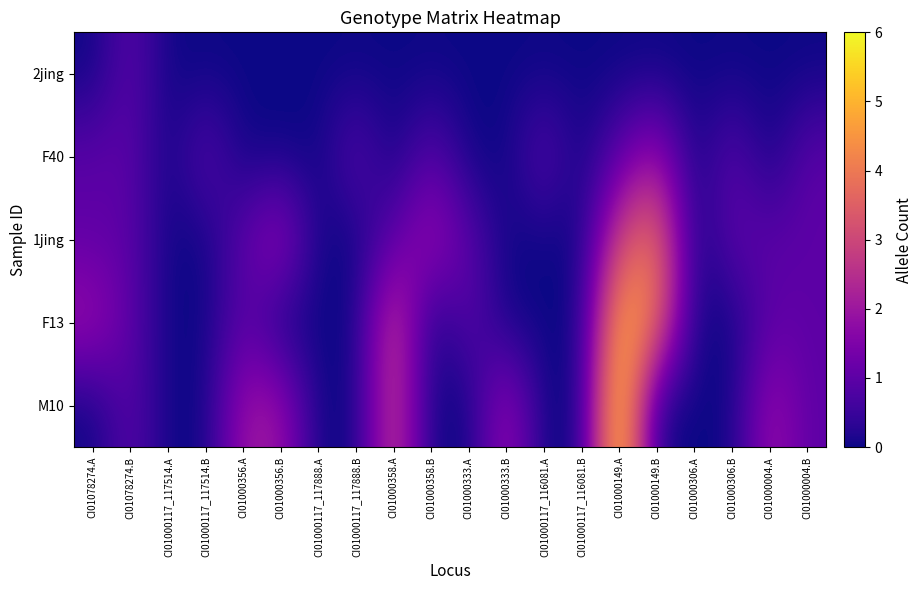

Count the number of categories in the chart.

20